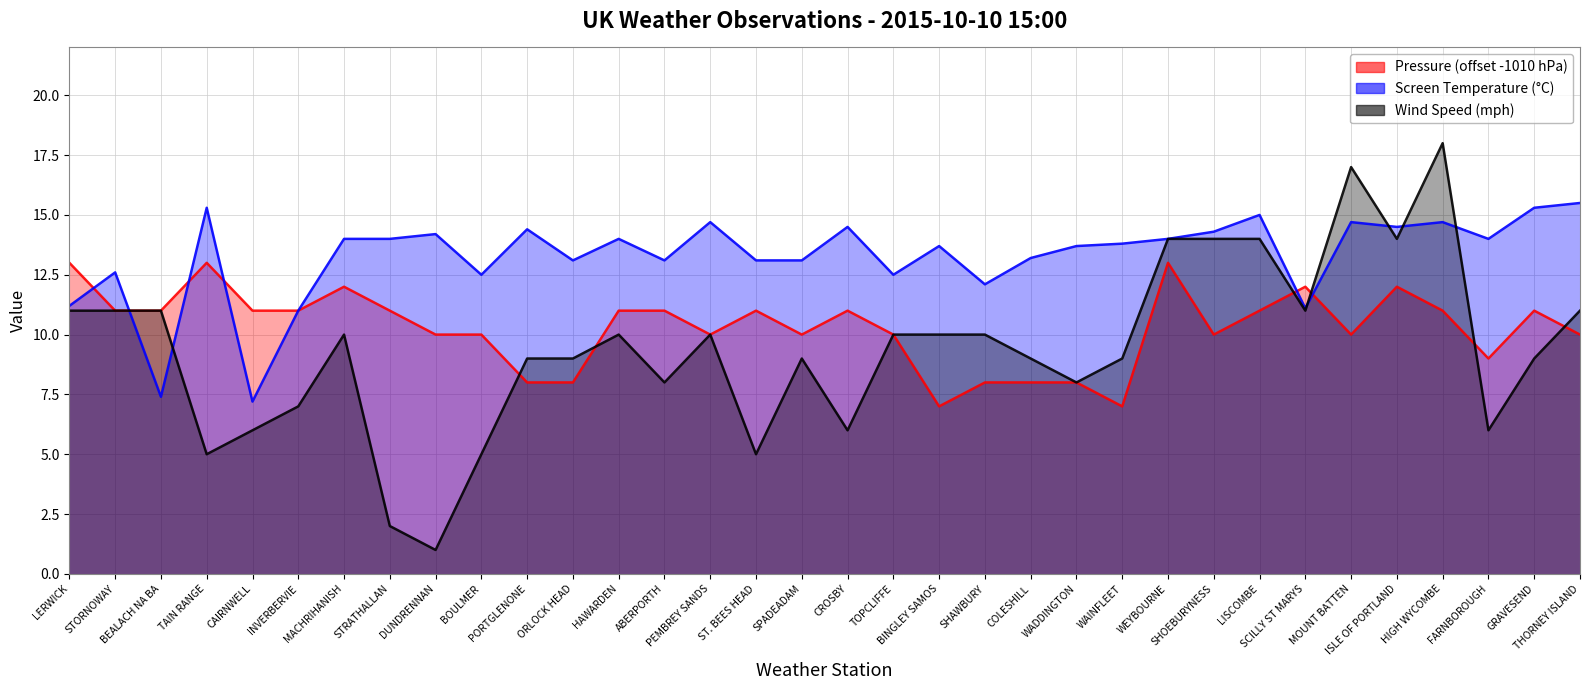

What is the average value of the Wind Speed series?

9.4